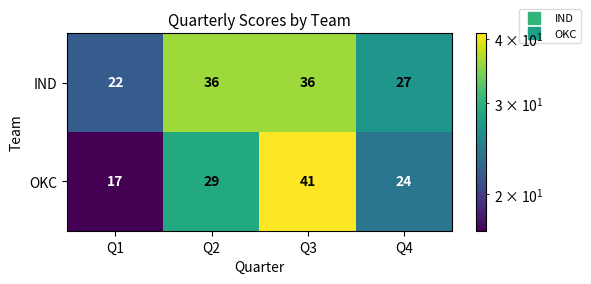

Read the IND value at Q3, to the nearest 5.

35